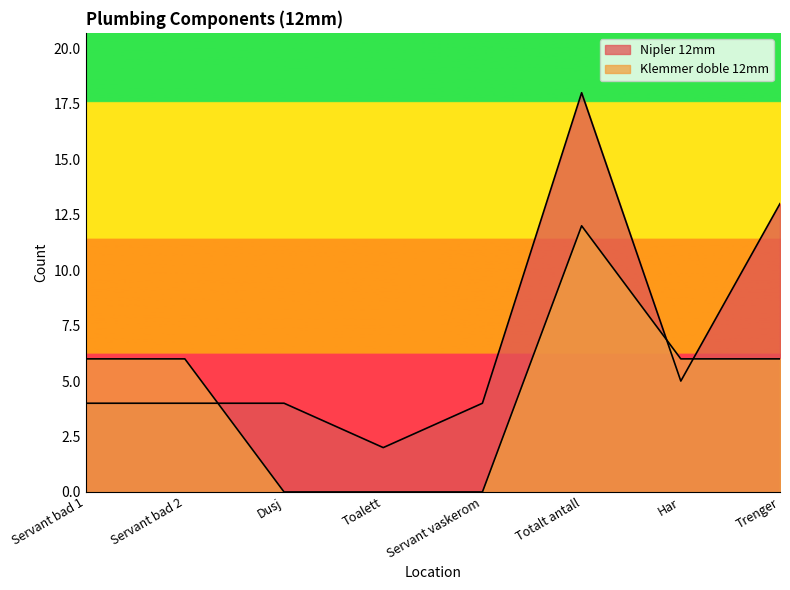

Rank the series at Servant vaskerom from lowest to highest value.

Klemmer doble 12mm, Nipler 12mm